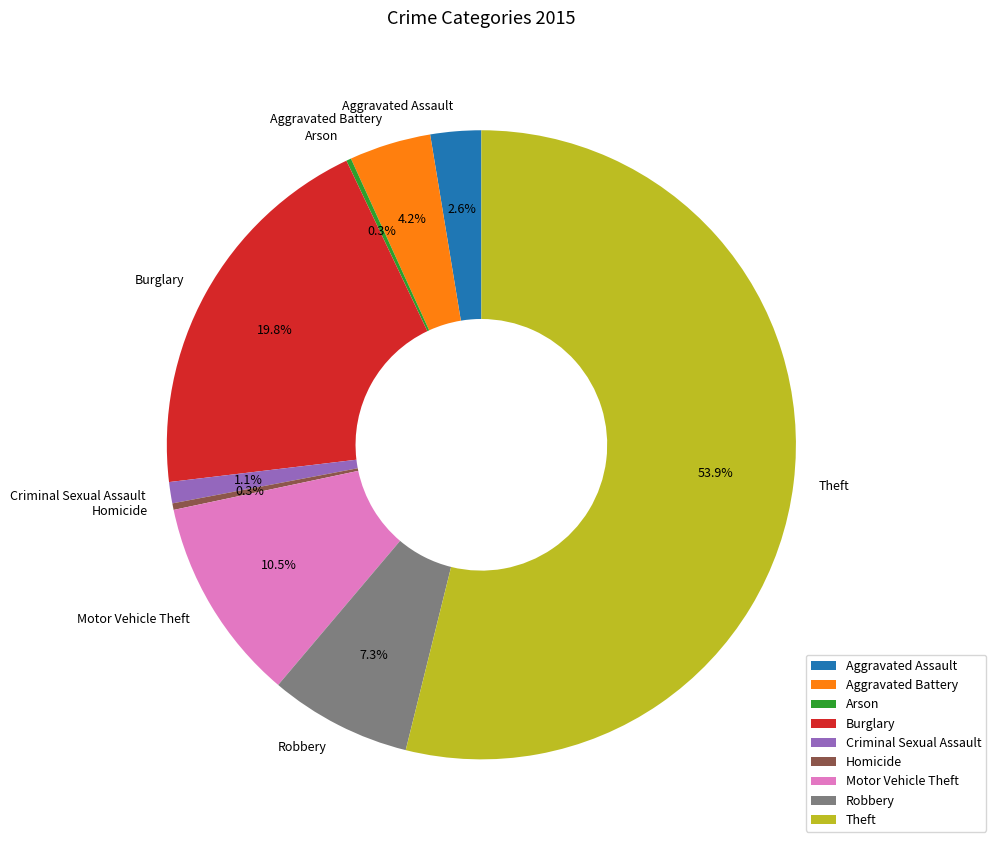

Which category has the biggest portion of the pie?

Theft